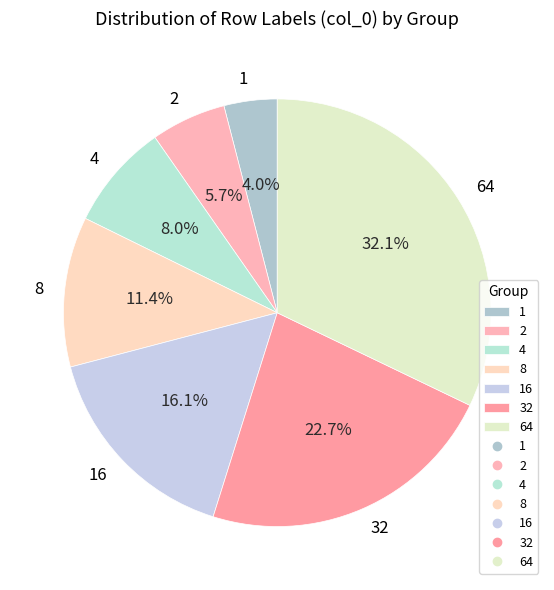

Does any single category account for the majority?

No